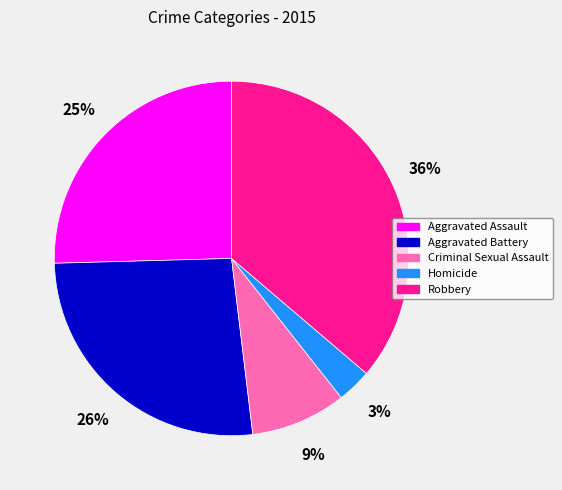

True or false: Robbery accounts for 44% of the total.

False